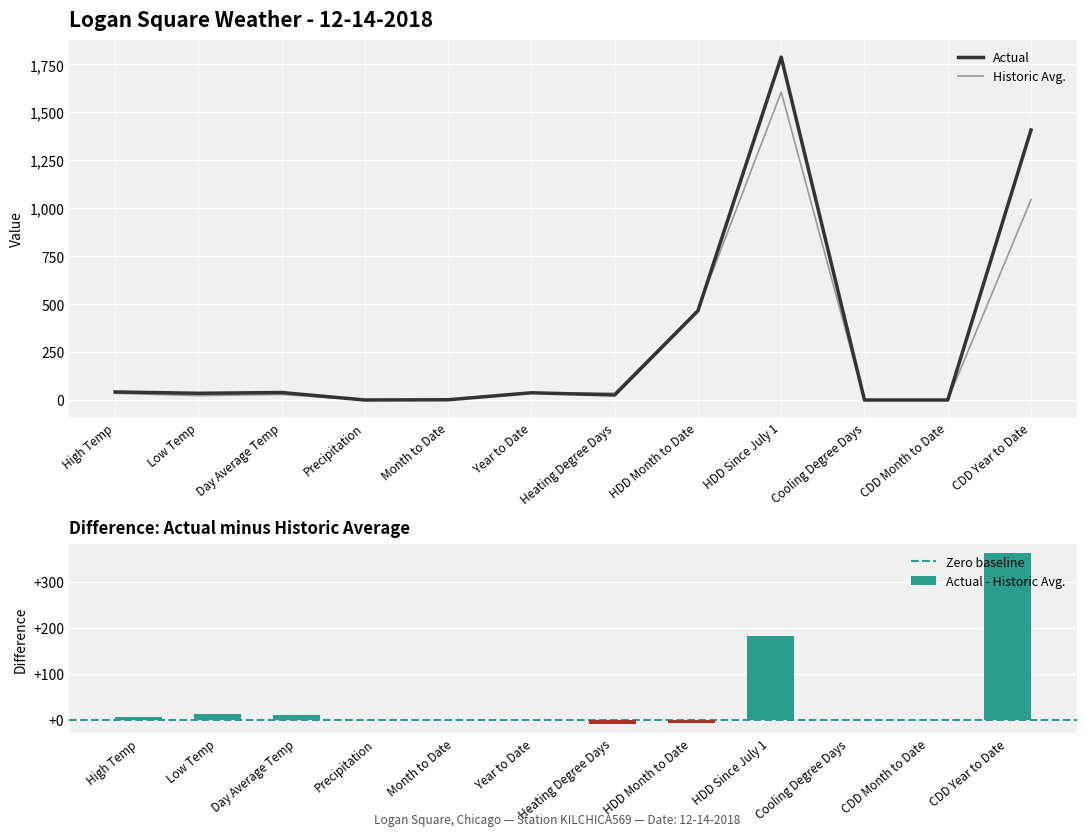

Rank the series by their maximum value, from highest to lowest.

Actual, Historic Avg.